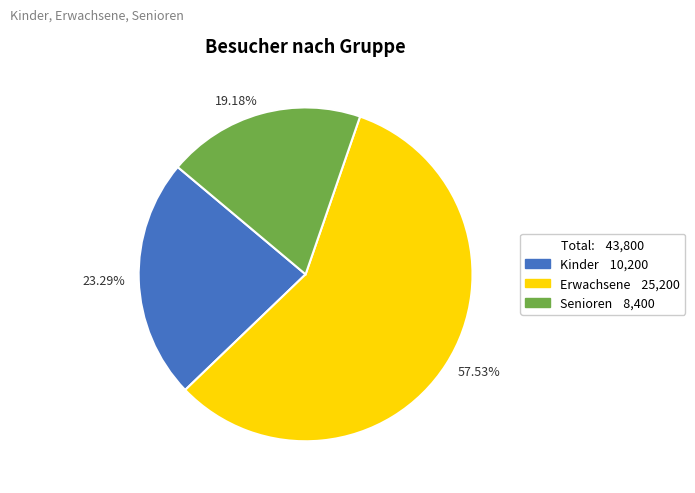

What is the smallest slice in the pie chart?

19.18%